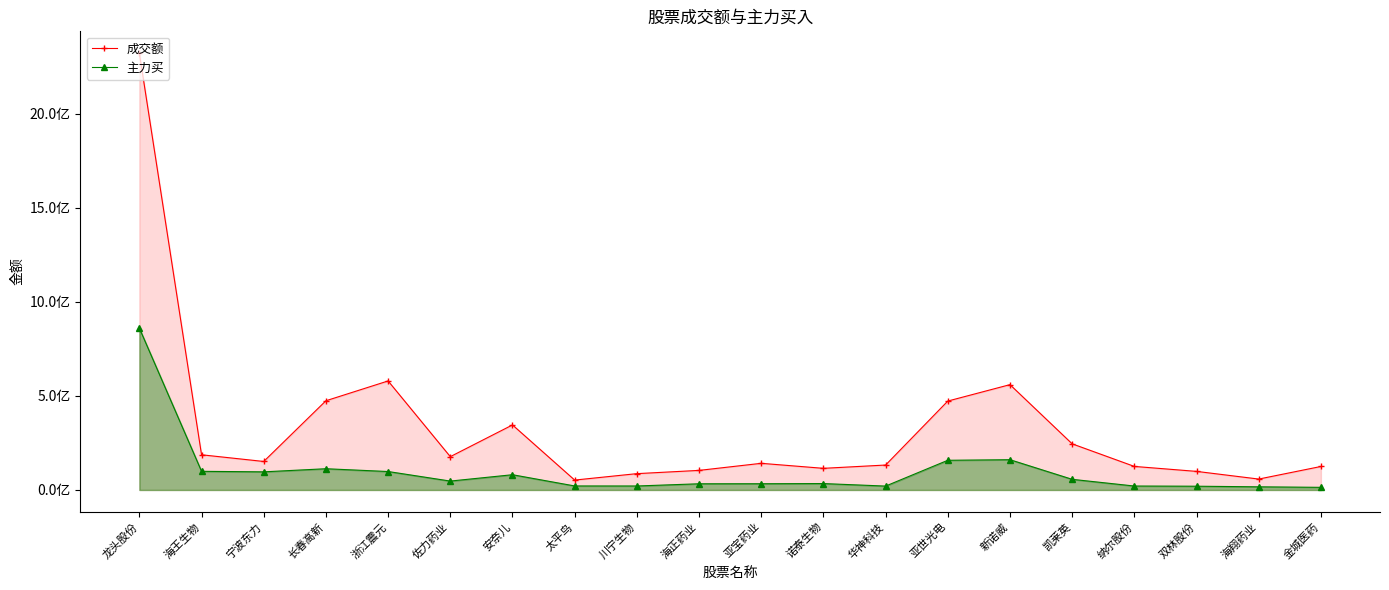

Rank the series by their average value, from highest to lowest.

成交额, 主力买